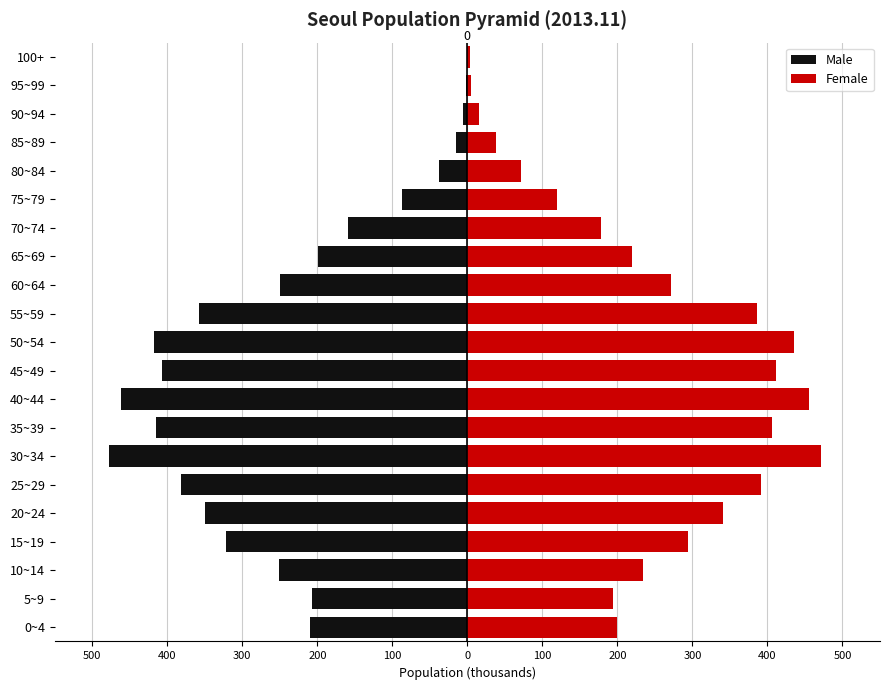

Rank the series by their average value, from highest to lowest.

Female, Male